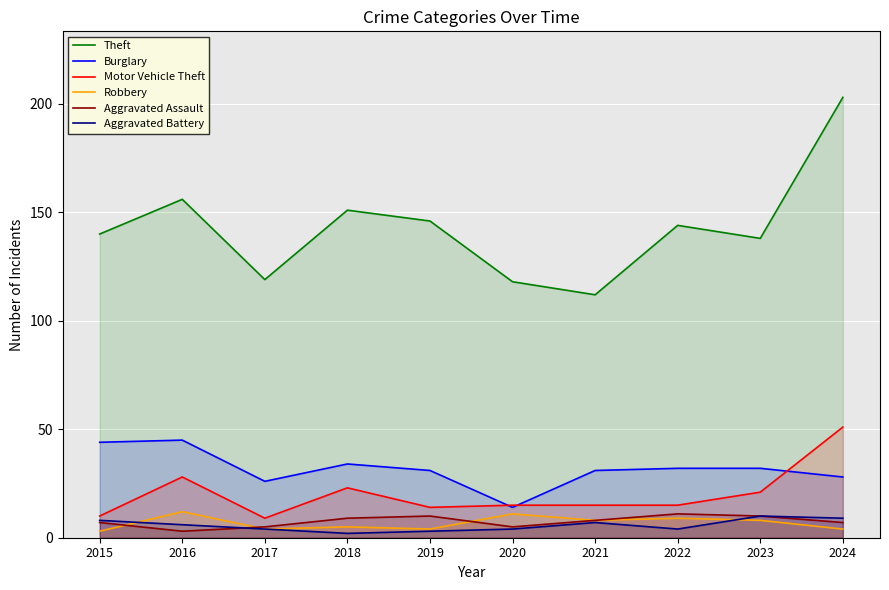

True or false: Aggravated Battery has more than 1 points higher than both neighbors.

True